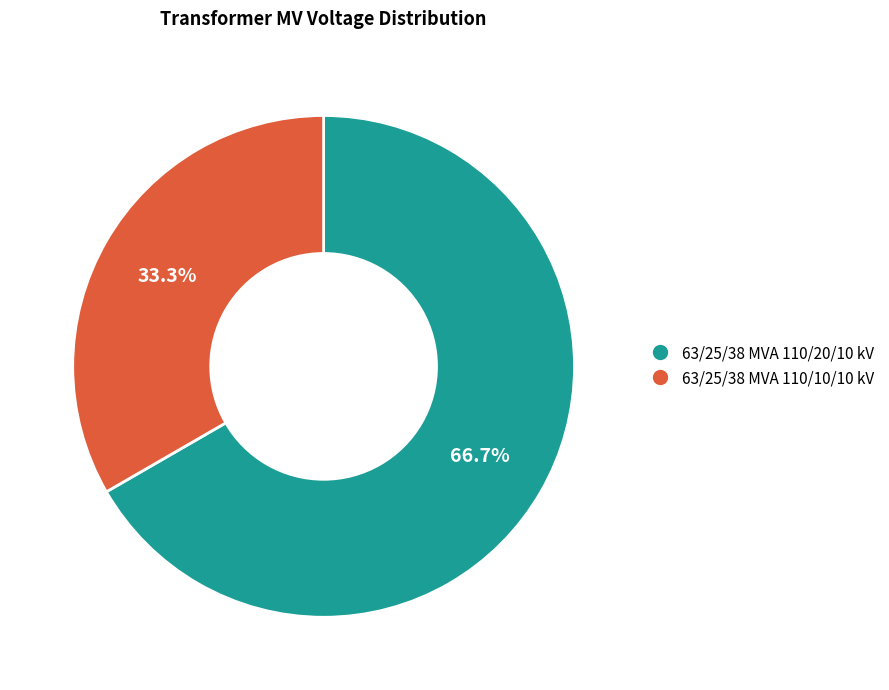

Which slice is the largest?

63/25/38 MVA 110/20/10 kV